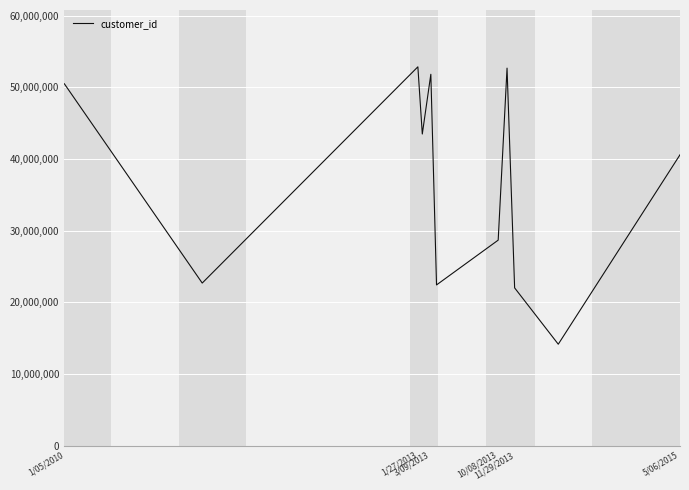

What is the smallest value displayed?

14161398